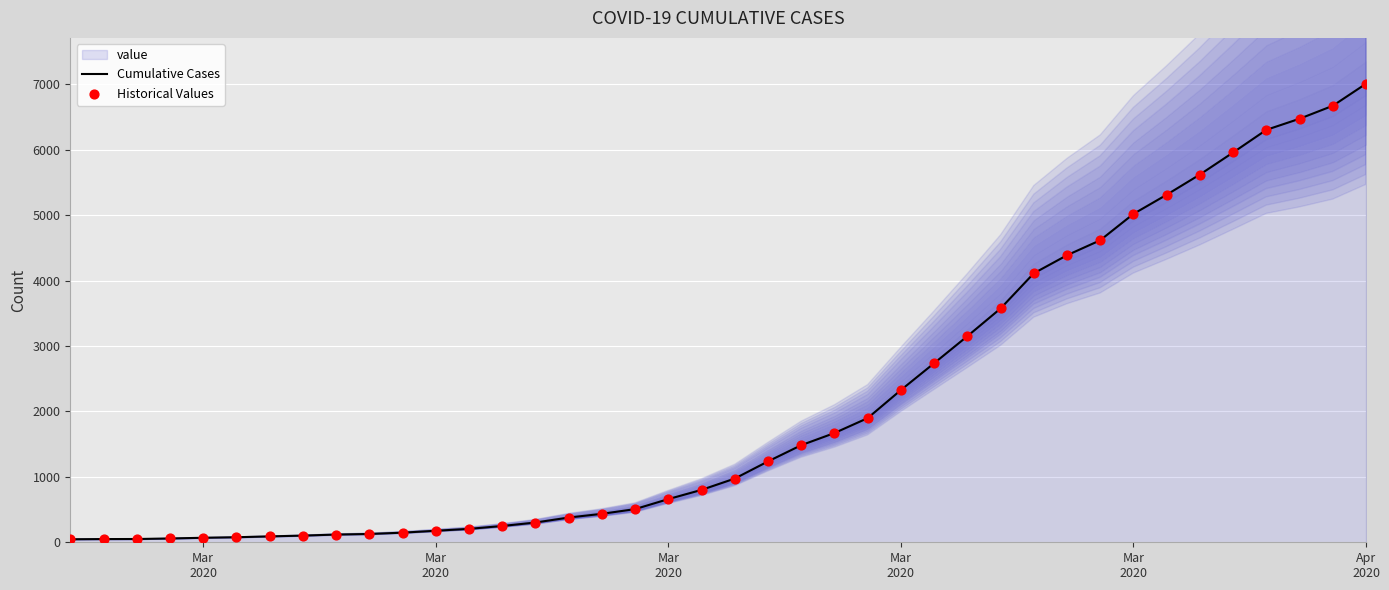

Which series contains the lowest Y value?

Cumulative Cases